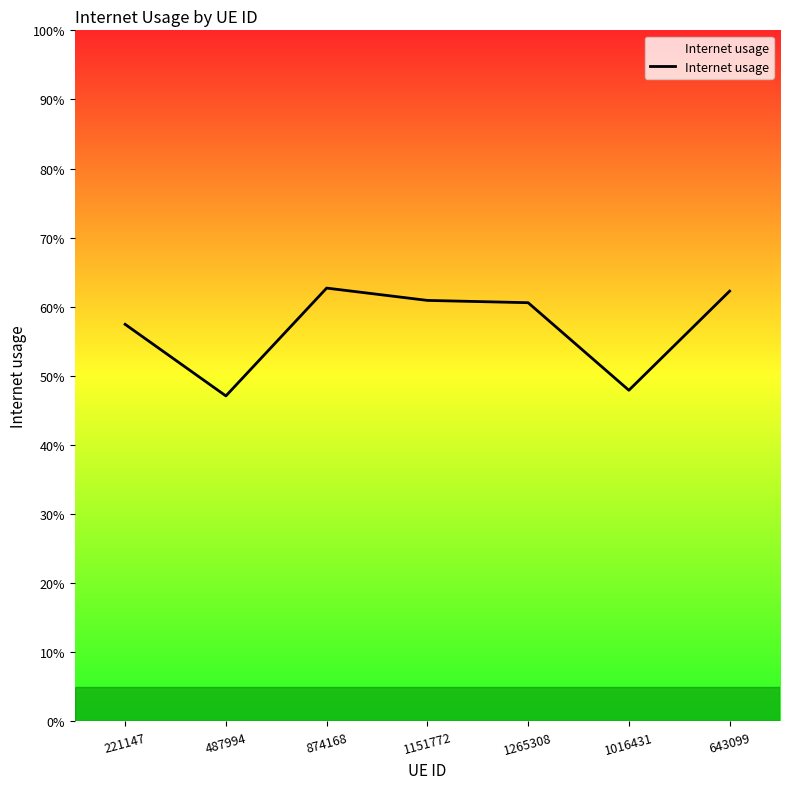

Is this an area chart (filled region under the line)?

Yes